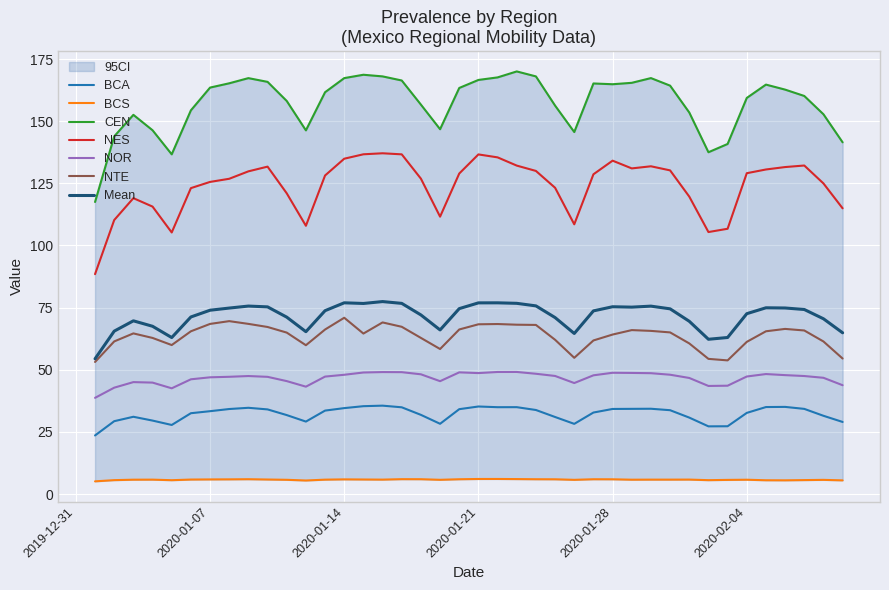

True or false: NES and NTE cross at least once.

False